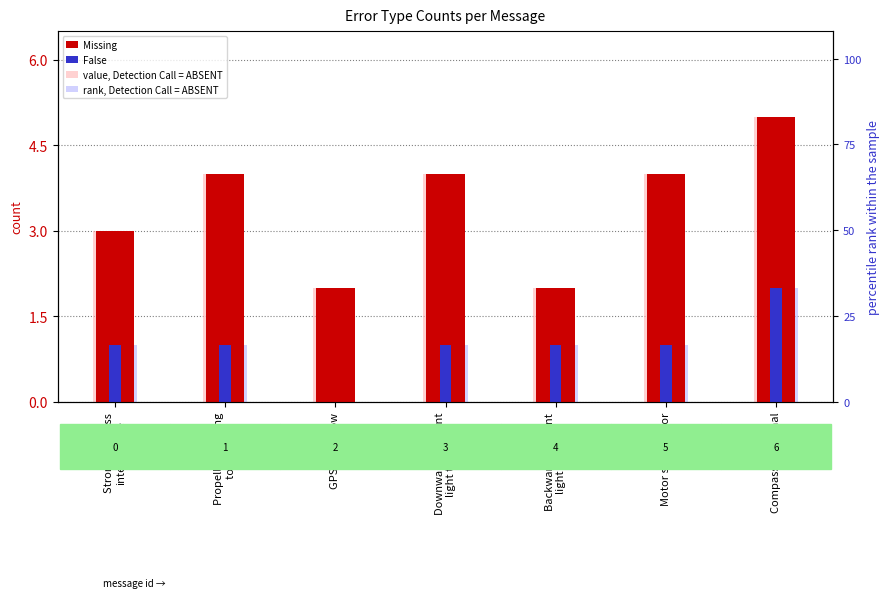

Reading left to right, what are all the values shown in this chart?

Missing: Strong wireless
interference=3	Propeller rotating
too fast=4	GPS signal low=2	Downward ambient
light too low=4	Backward ambient
light too low=2	Motor speed error=4	Compass abnormal=5
False: Strong wireless
interference=1	Propeller rotating
too fast=1	GPS signal low=0	Downward ambient
light too low=1	Backward ambient
light too low=1	Motor speed error=1	Compass abnormal=2
value, Detection Call = ABSENT: Strong wireless
interference=3	Propeller rotating
too fast=4	GPS signal low=2	Downward ambient
light too low=4	Backward ambient
light too low=2	Motor speed error=4	Compass abnormal=5
rank, Detection Call = ABSENT: Strong wireless
interference=1	Propeller rotating
too fast=1	GPS signal low=0	Downward ambient
light too low=1	Backward ambient
light too low=1	Motor speed error=1	Compass abnormal=2